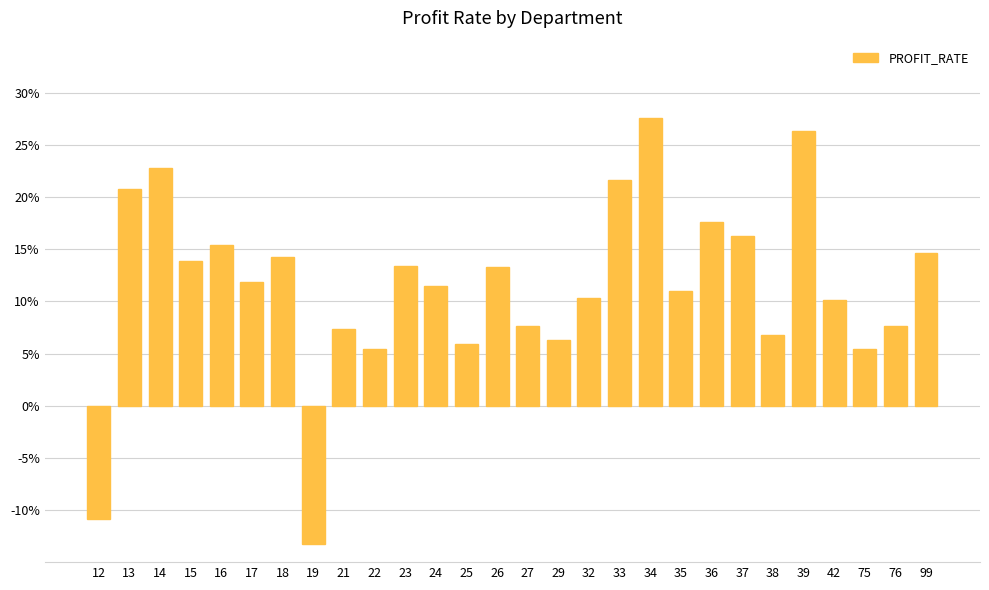

What is the difference between the values at 19 and 21?

0.2